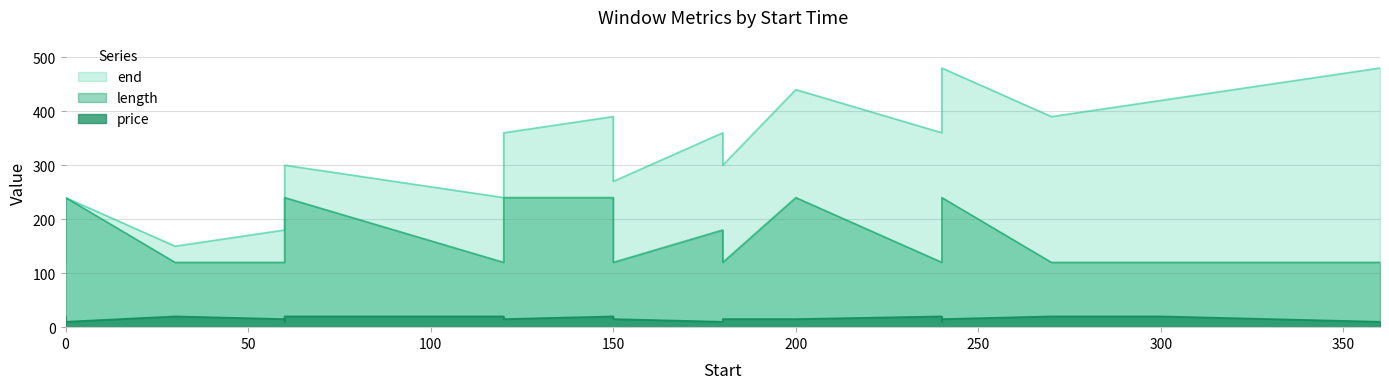

How many data points in length are above 180?

6